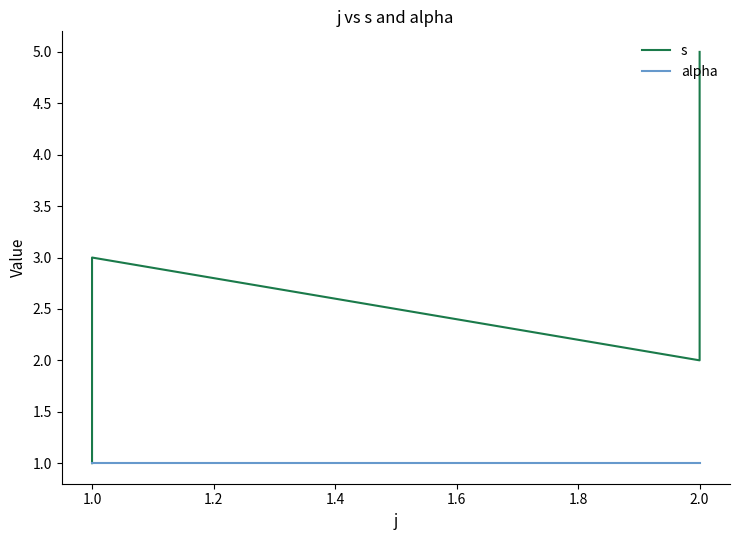

Rank the series by their average value, from lowest to highest.

alpha, s